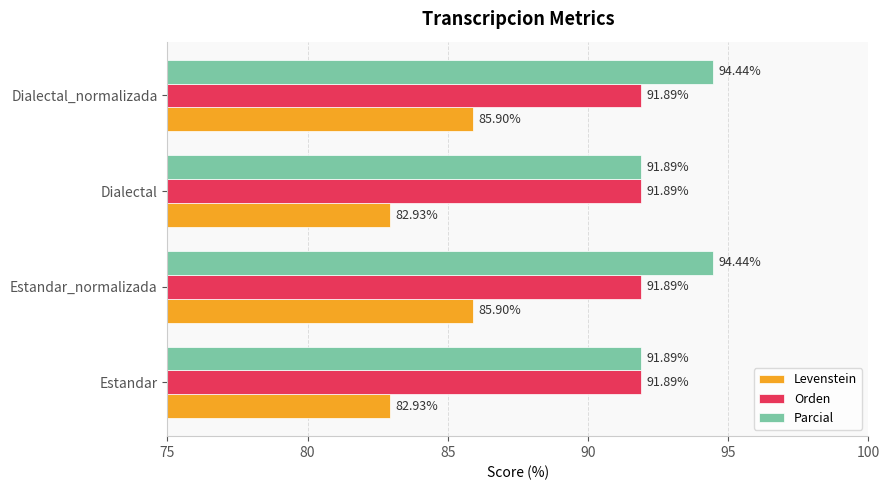

Which series has the largest total across all categories?

Parcial